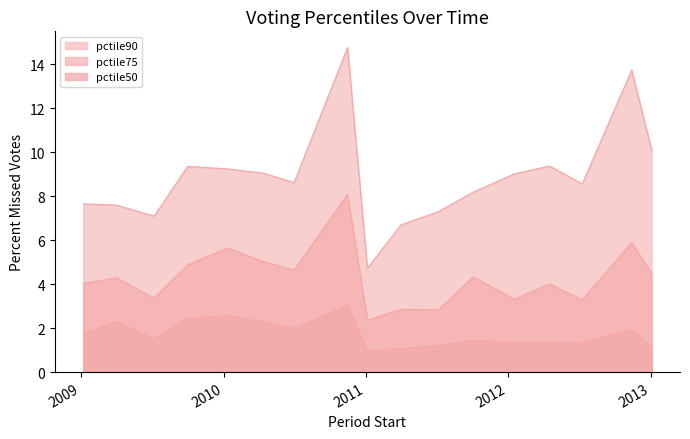

Rank the series by their maximum value, from highest to lowest.

pctile90, pctile75, pctile50